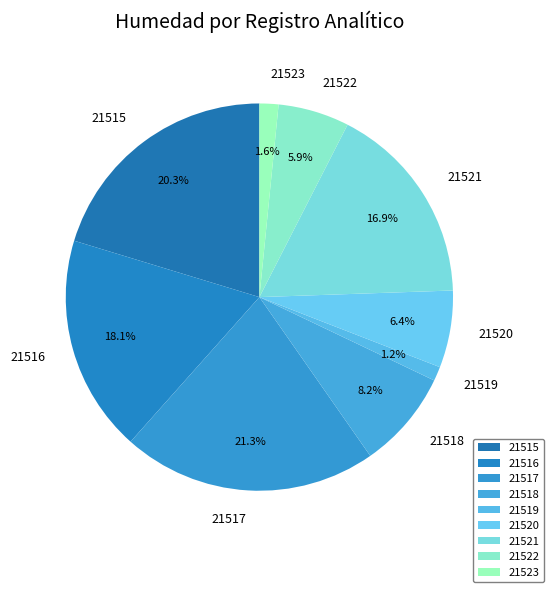

To the nearest percent, what is the combined percentage of 21522 and 21521?

23%